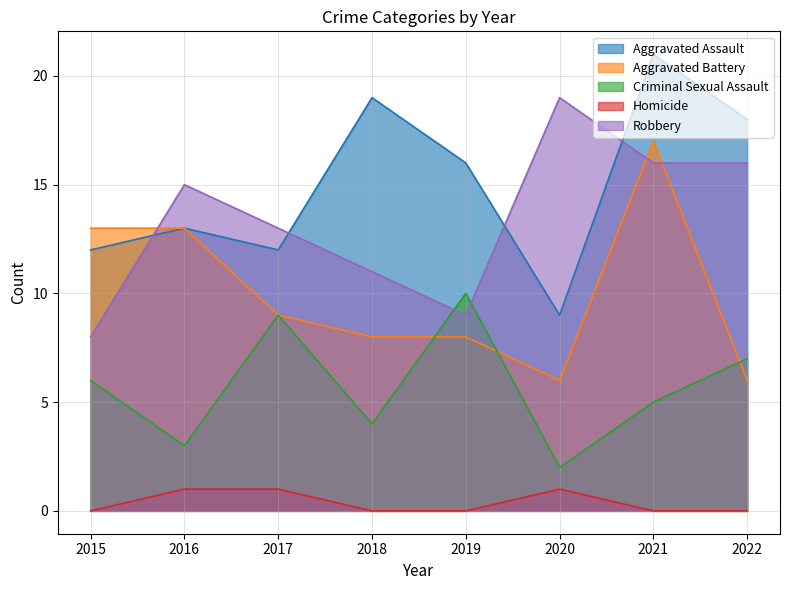

True or false: Aggravated Battery and Aggravated Assault intersect in this chart.

False